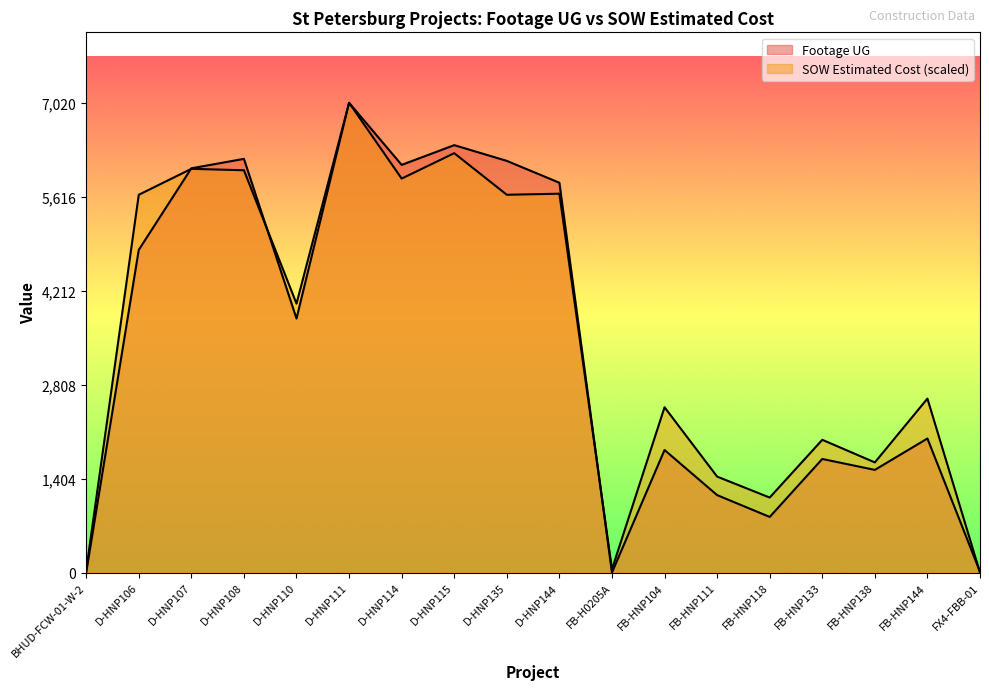

After their last crossing, which series has the higher values: Footage UG or SOW Estimated Cost?

Footage UG